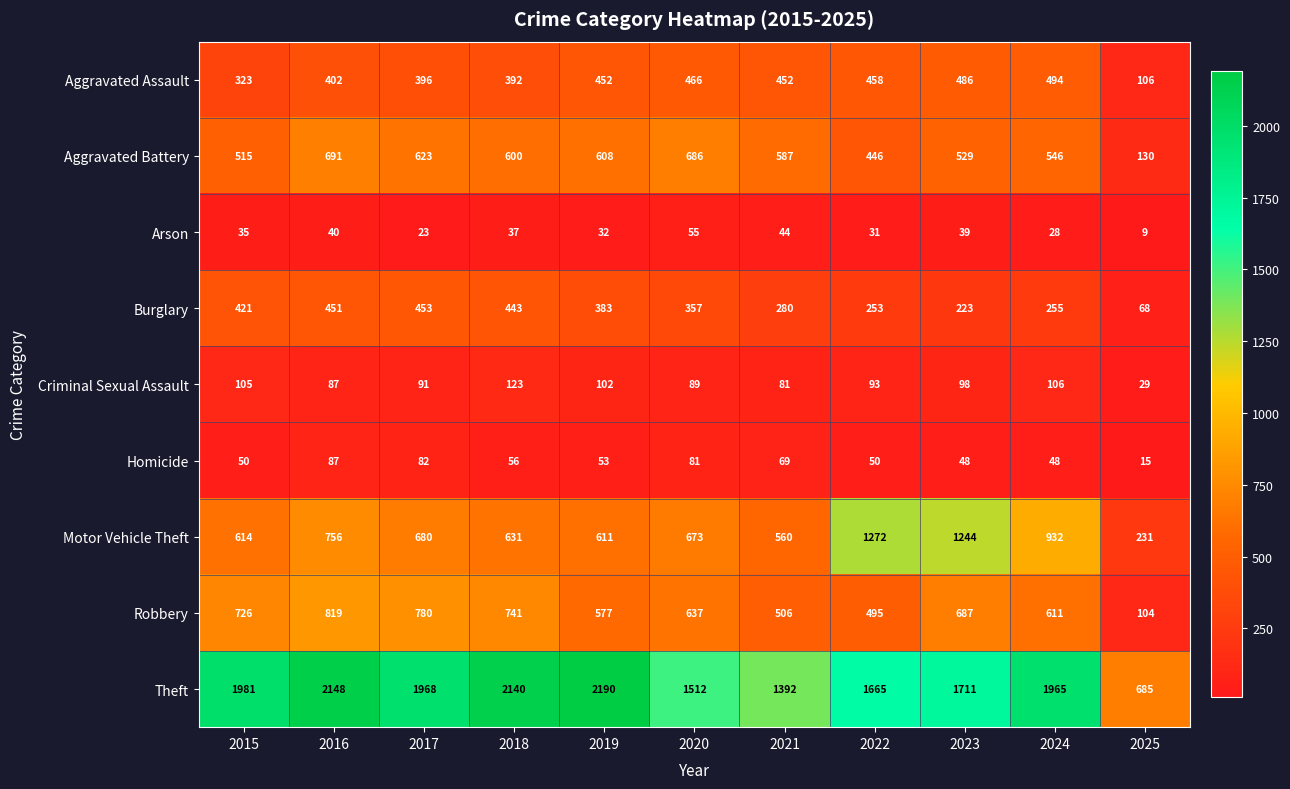

Which series has the widest spread of values?

Theft